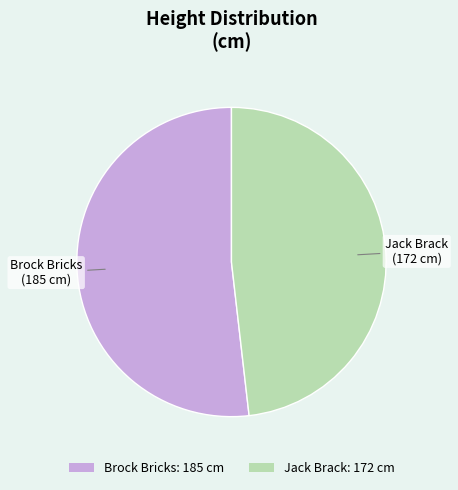

Count the number of slices in the pie.

2